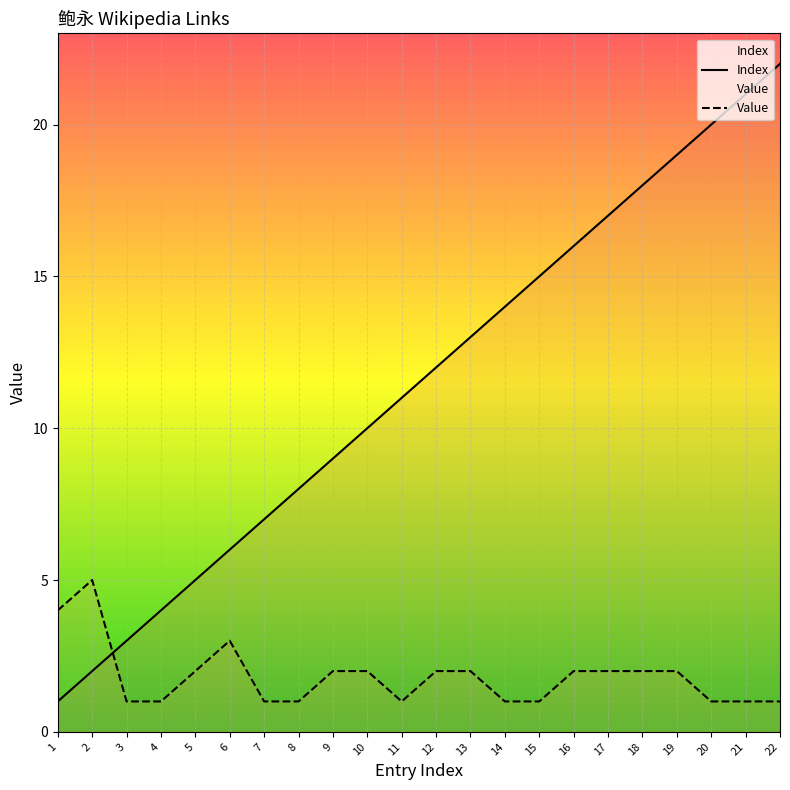

How many interior local peaks does the Value series have?

2